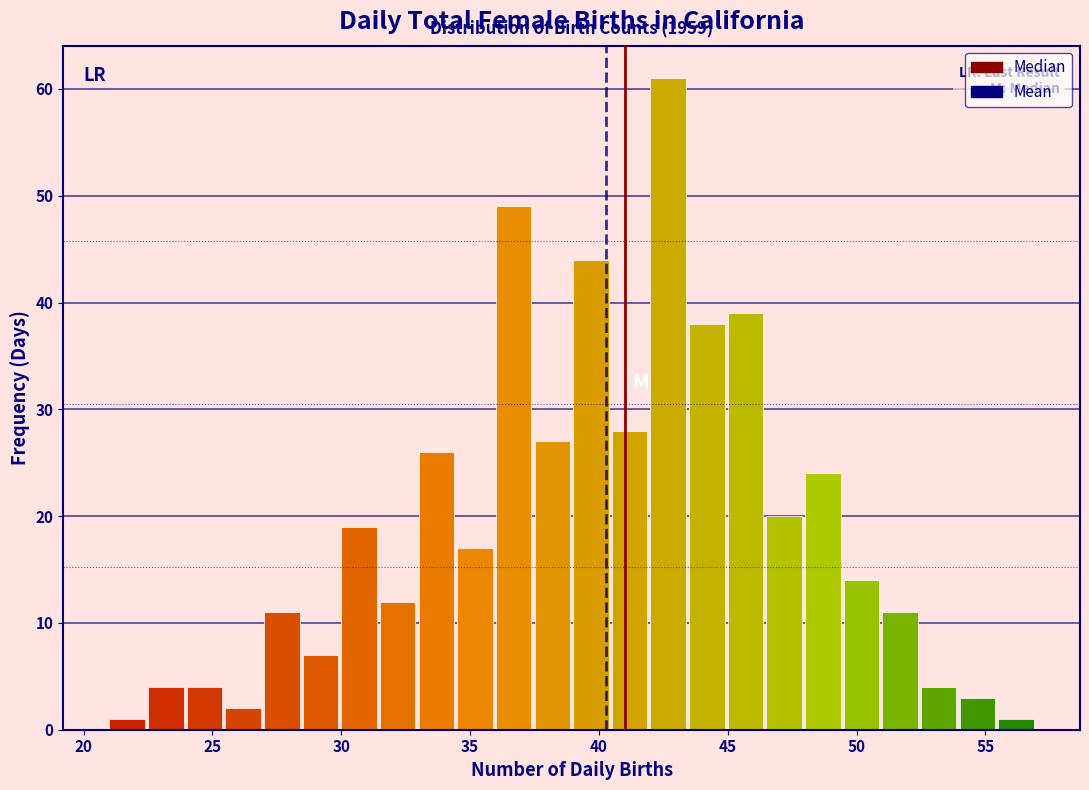

Around what value on the x-axis is the tallest bar? Give the approximate position of its centre, as read against the axis.

42.5